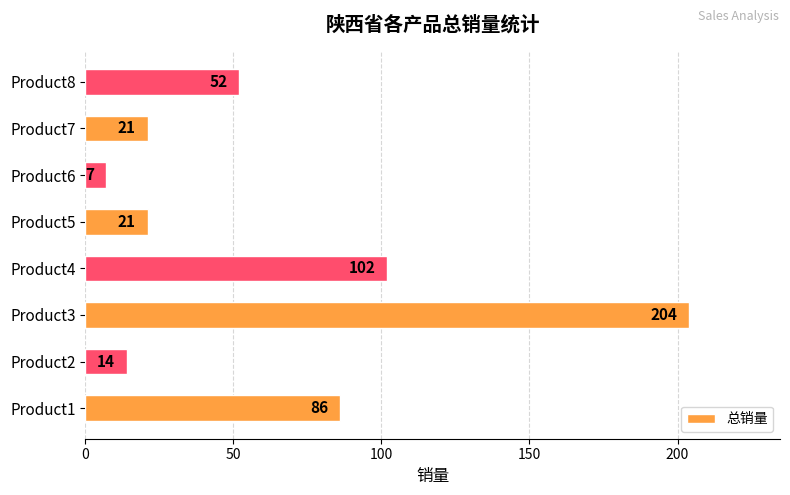

What is the difference between the maximum and minimum values?

197